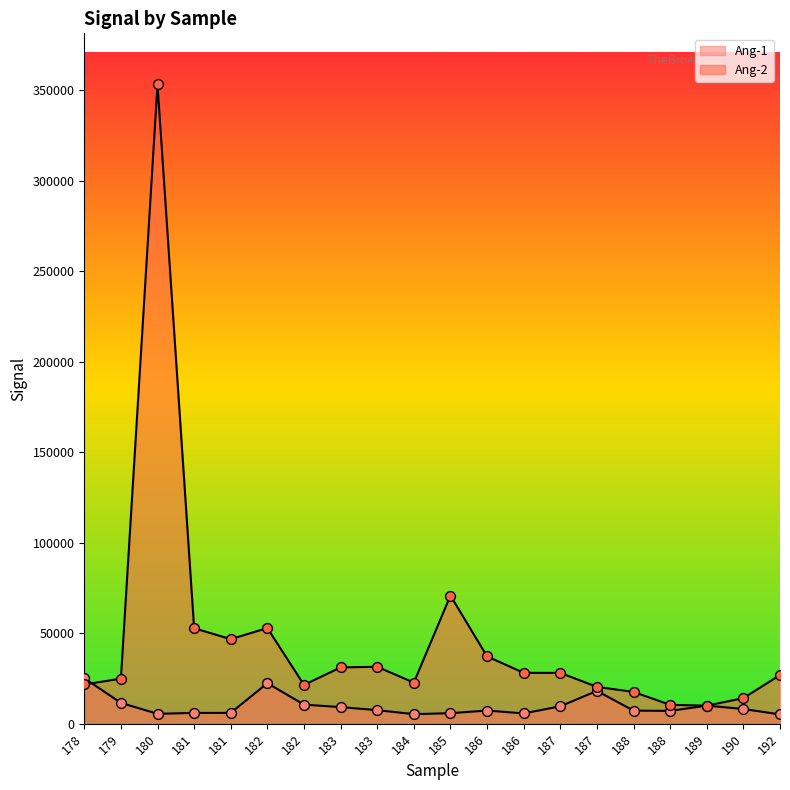

Which series contains the lowest Y value?

Ang-1